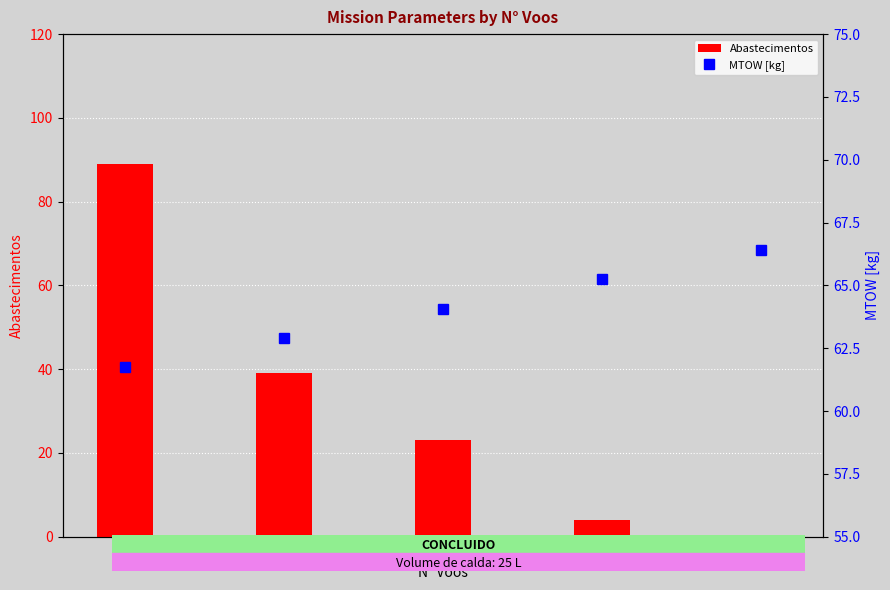

What is the average value of the Abastecimentos series?

31.0